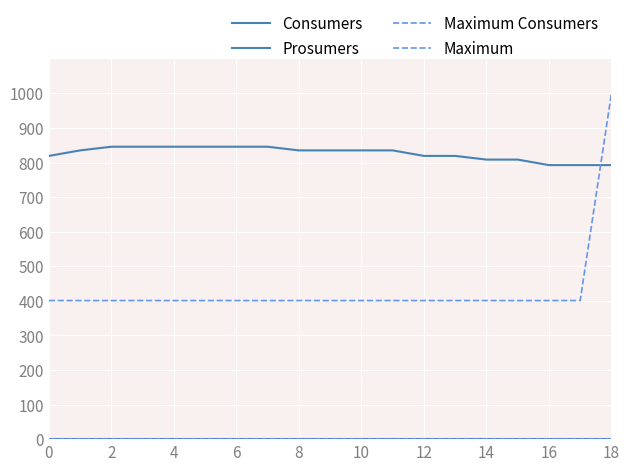

What is the label of the 13th point from the left?

12